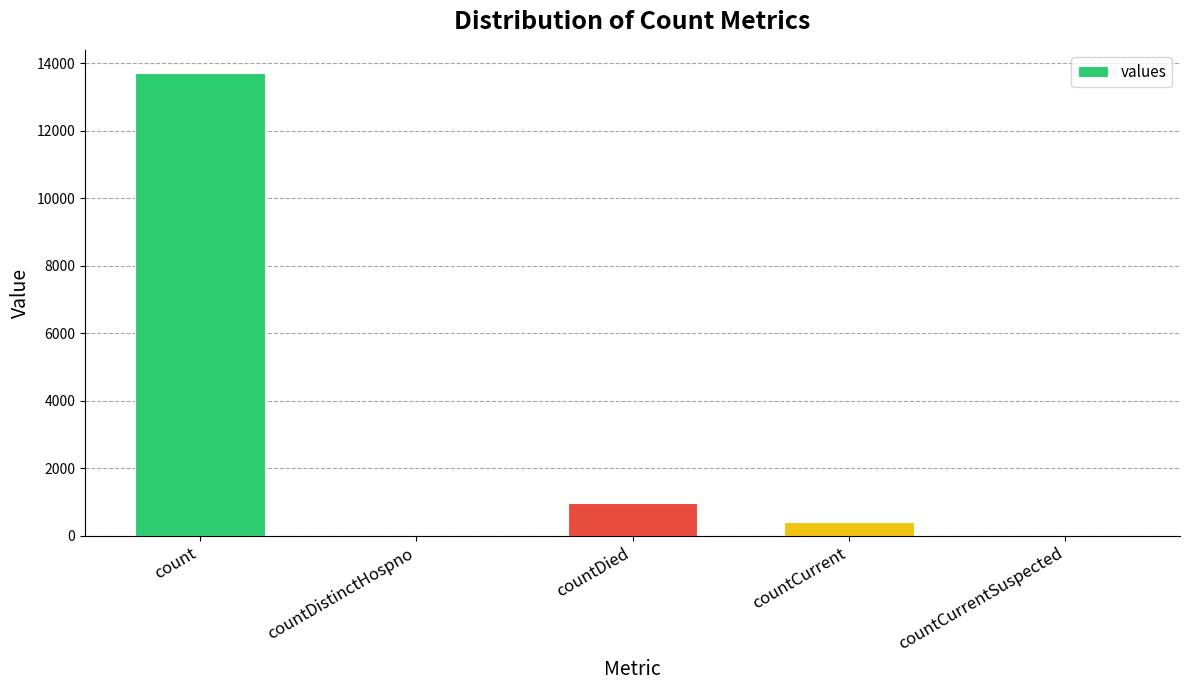

What is the sum of all values?

15089